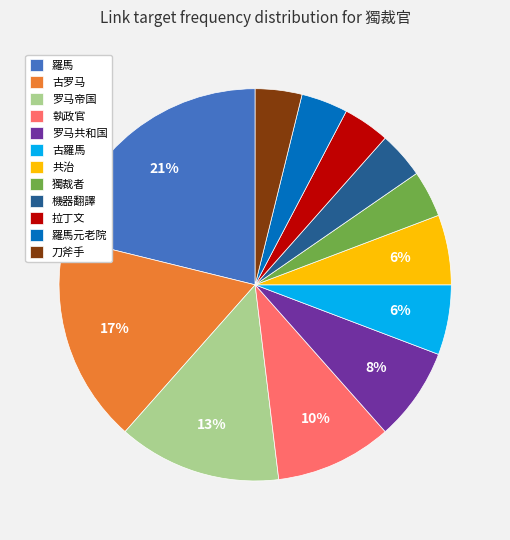

How many slices are in this pie chart?

12